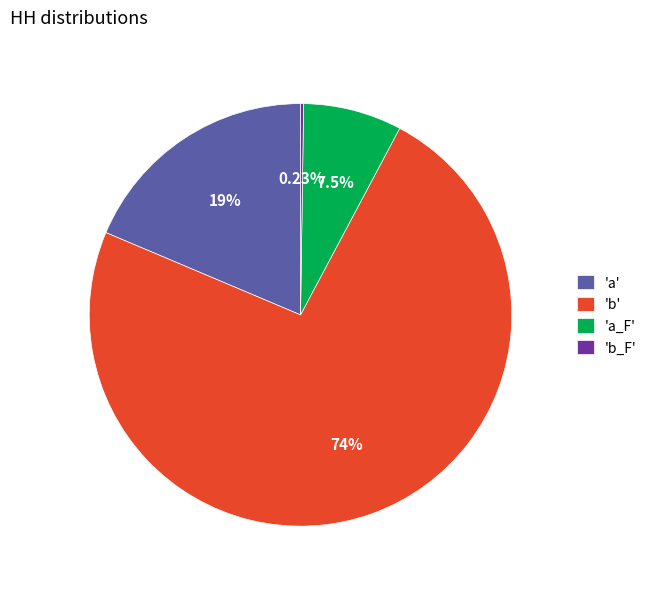

What is the majority slice?

'b'